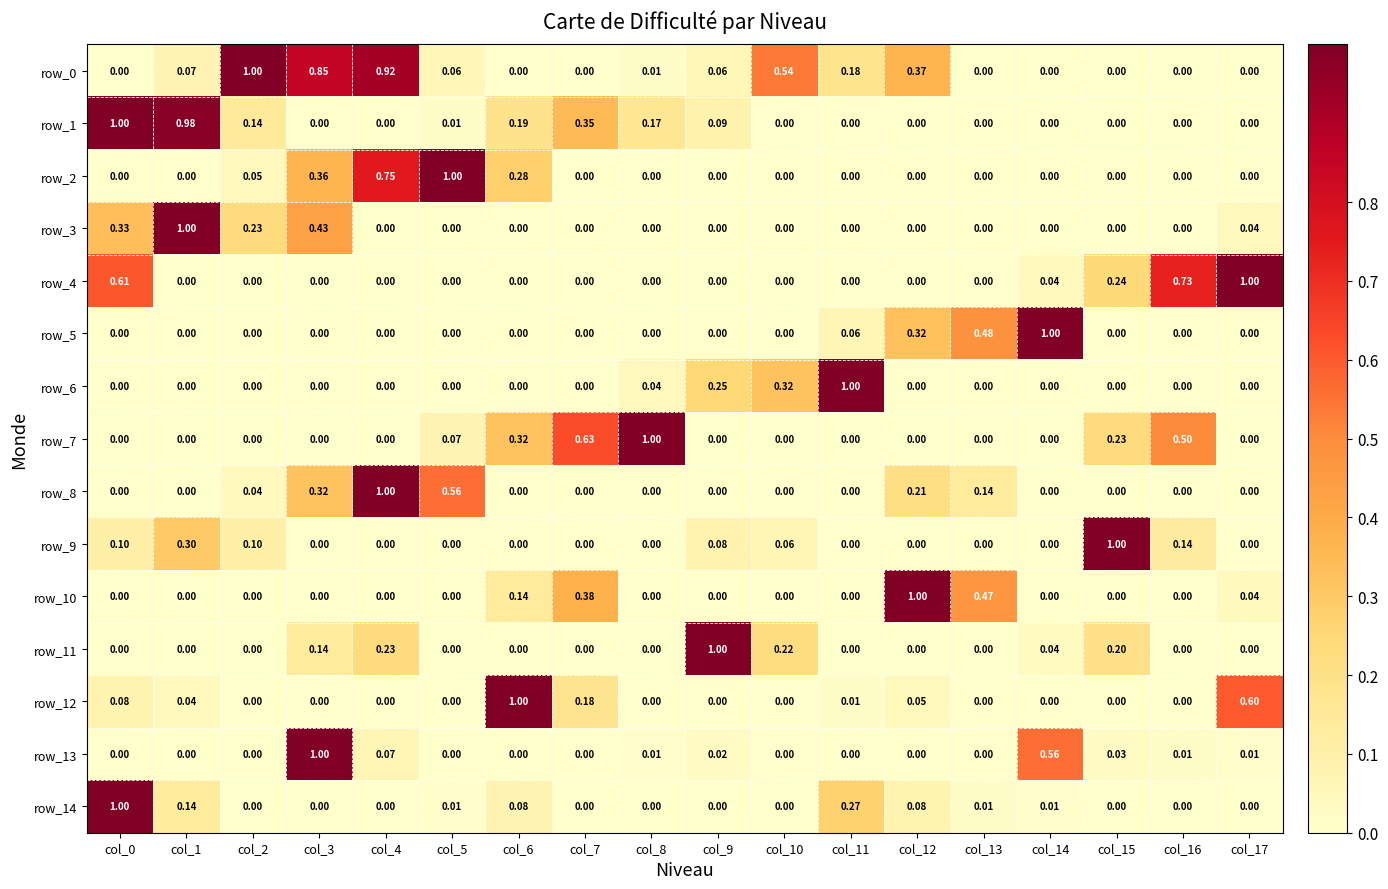

Which has a higher value, col_9 or col_14?

col_9